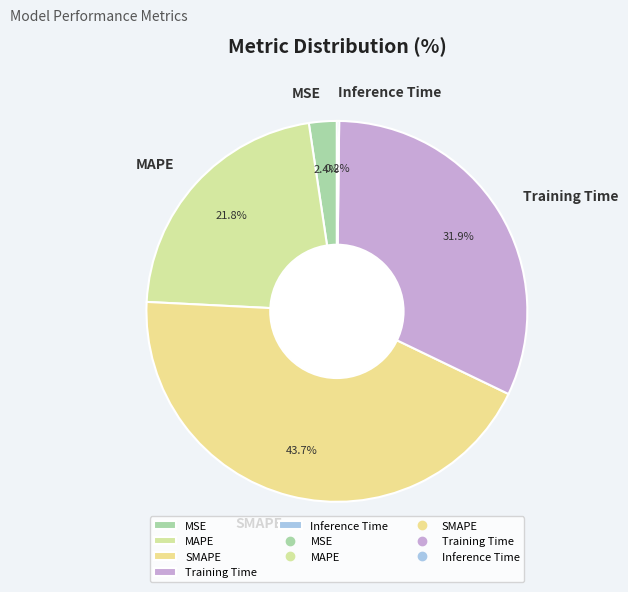

True or false: Training Time accounts for 44% of the total.

False